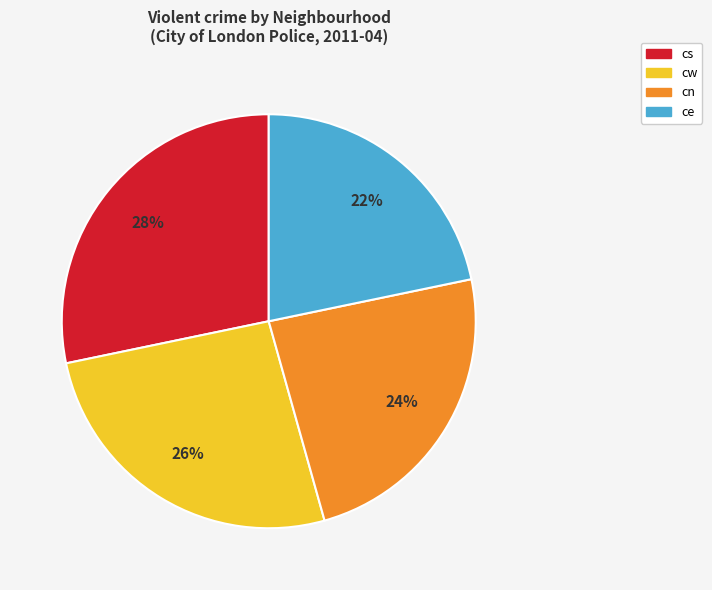

Which has a higher value, ce or cw?

cw